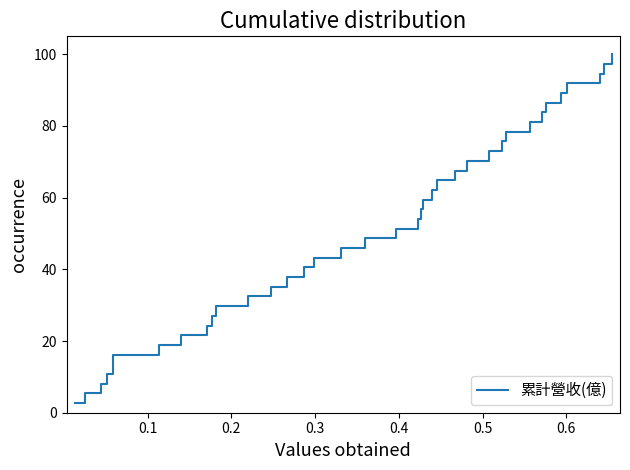

What is the greatest value displayed?

100.0